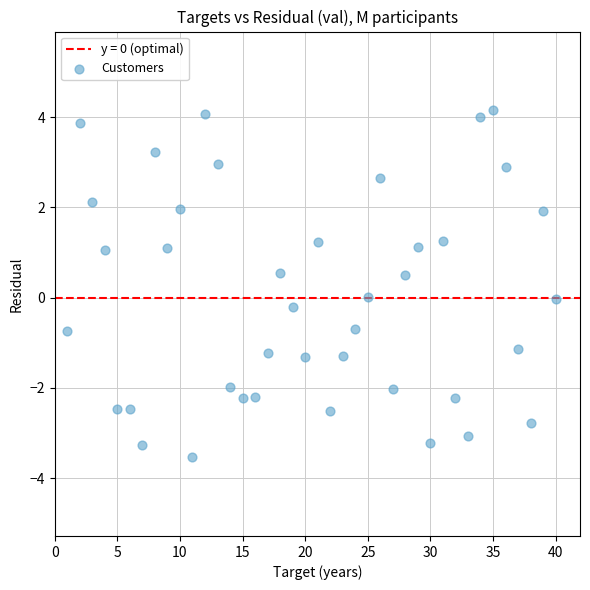

What is the range of Y values (max minus min)?

7.7